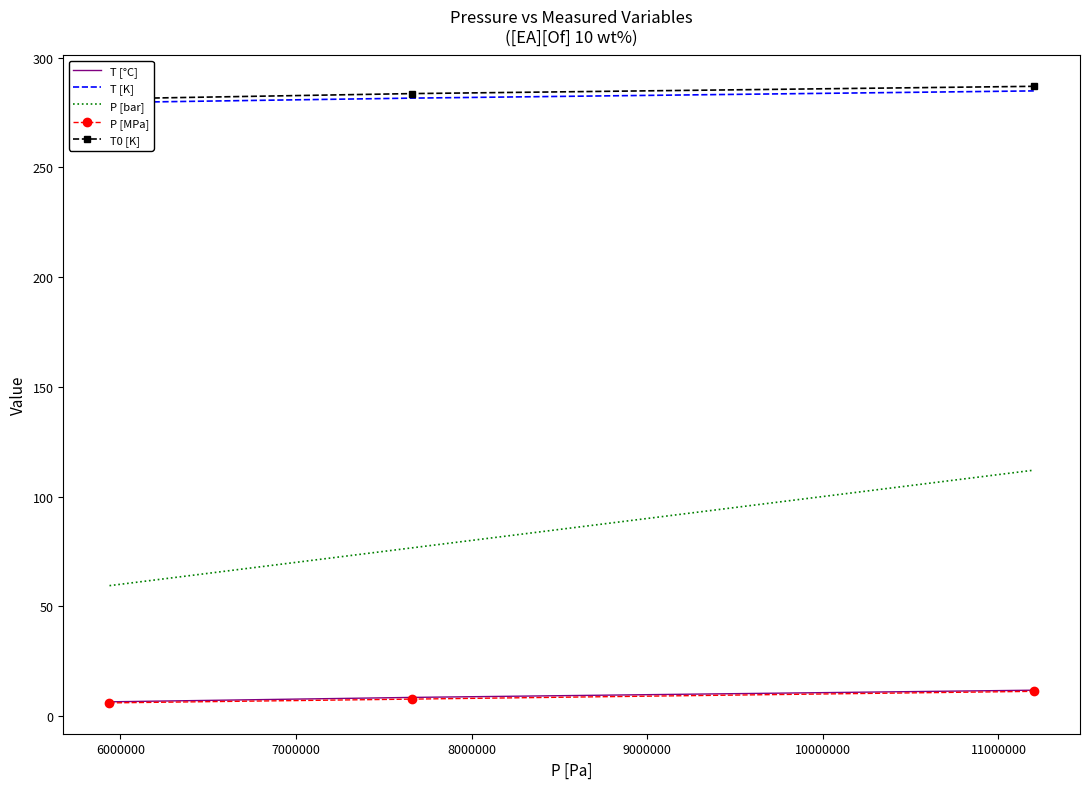

What are all the series names shown in the legend?

T [°C], T [K], P [bar], P [MPa], T0 [K]